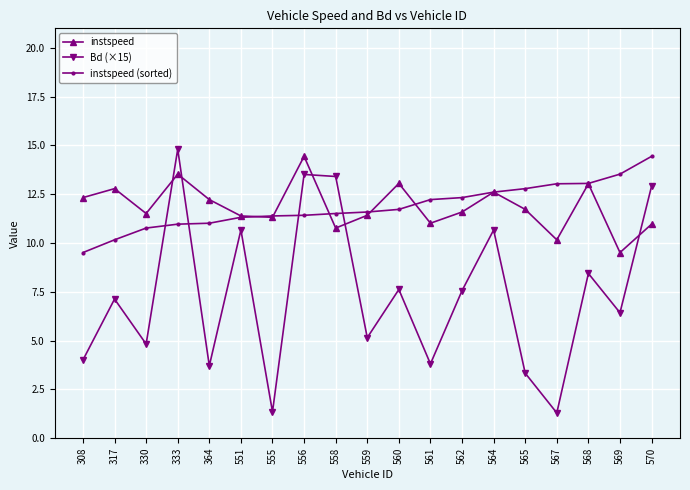

Which series changed the most between 364 and 564?

Bd (×15)